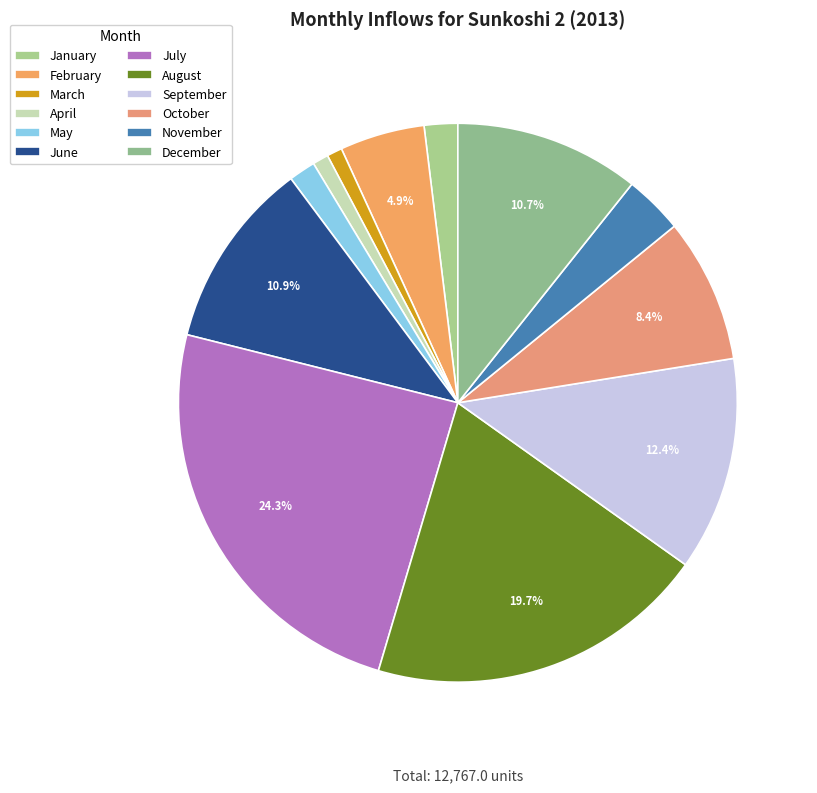

How many segments does this pie chart have?

12